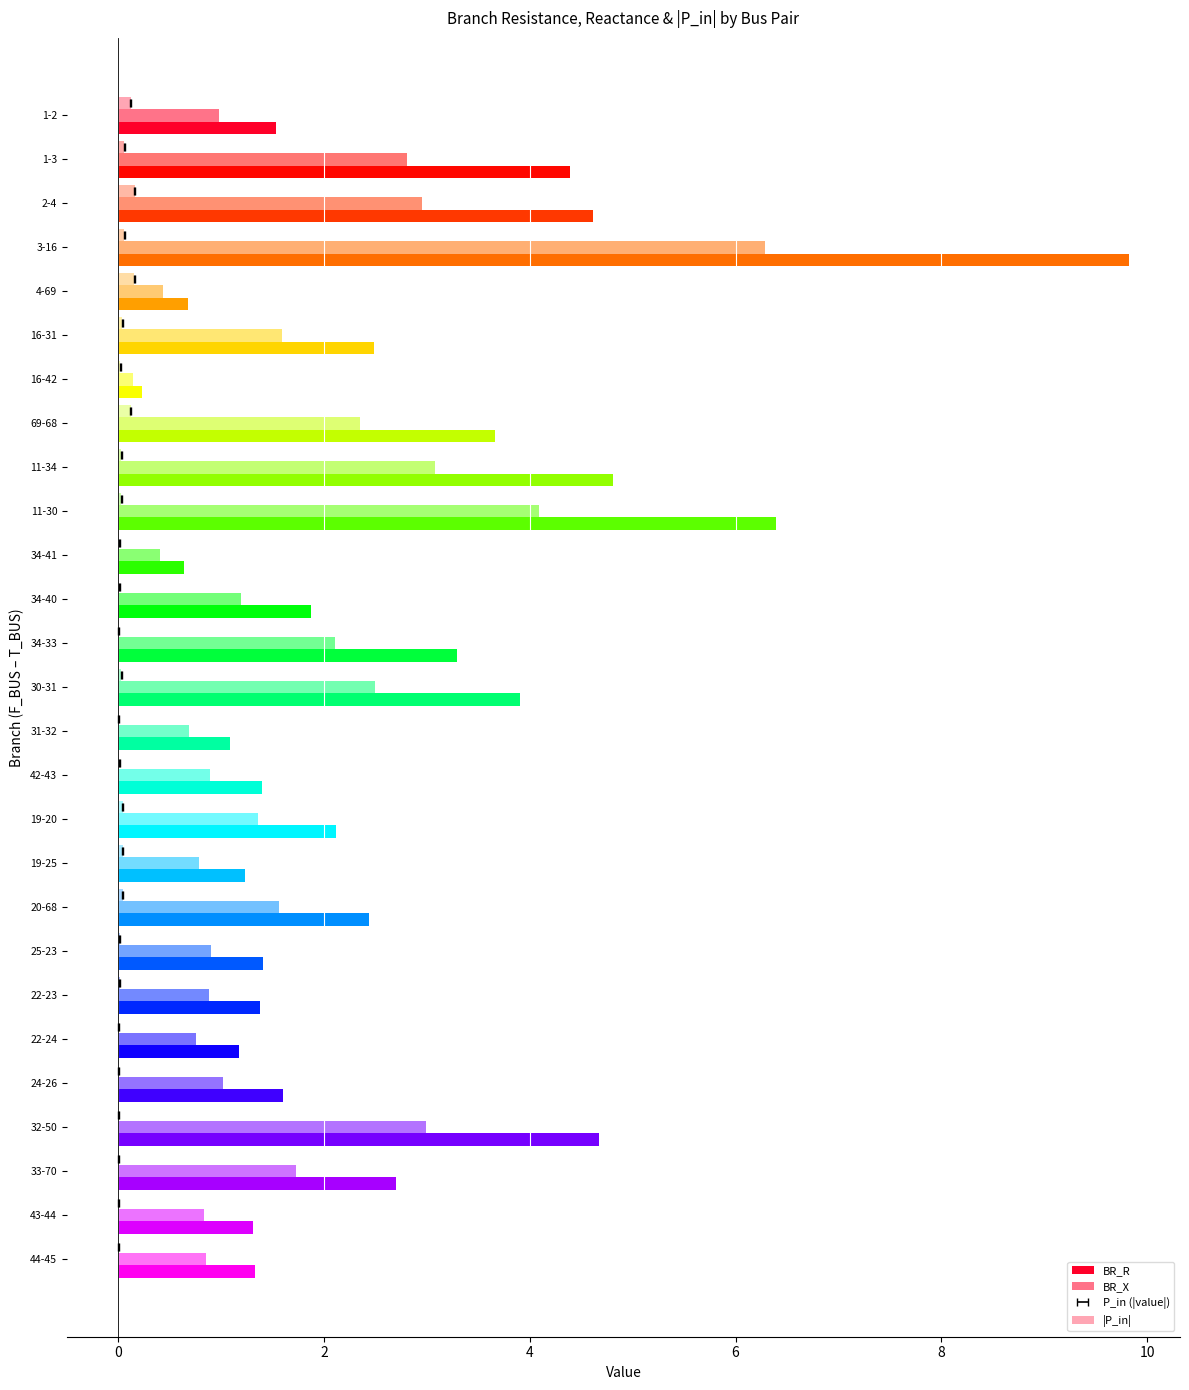

Which series has the largest total across all categories?

BR_R